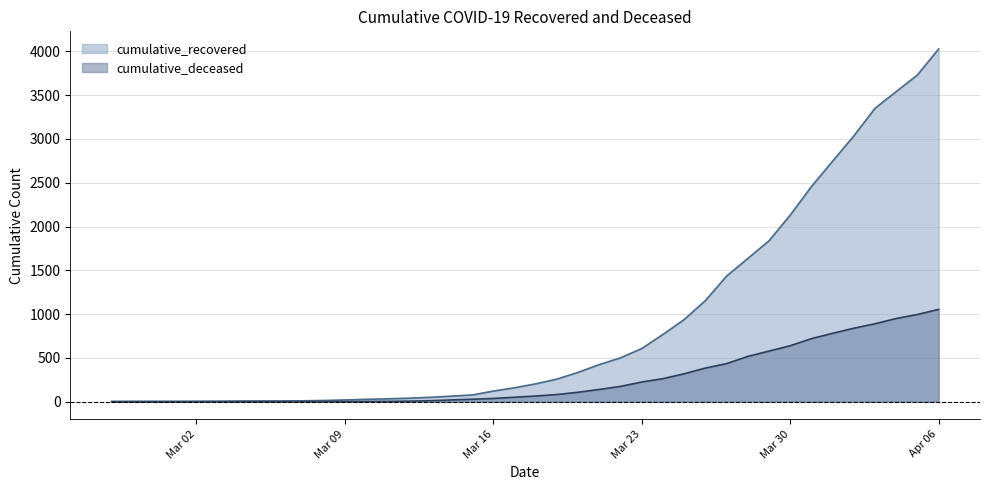

Which series changed the most between 2020-03-24 and 2020-03-28?

cumulative_recovered